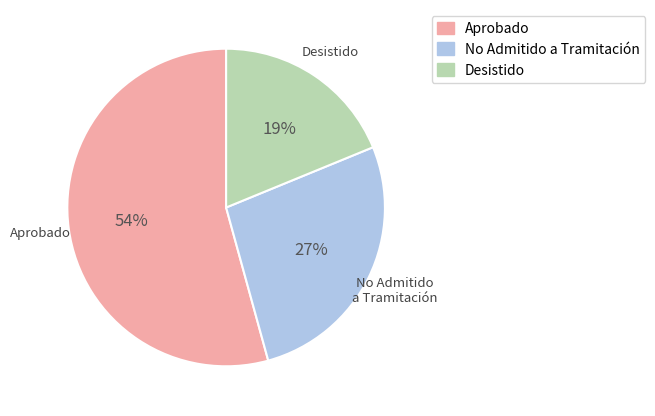

To the nearest percent, what is the combined percentage of Desistido and Aprobado?

73%